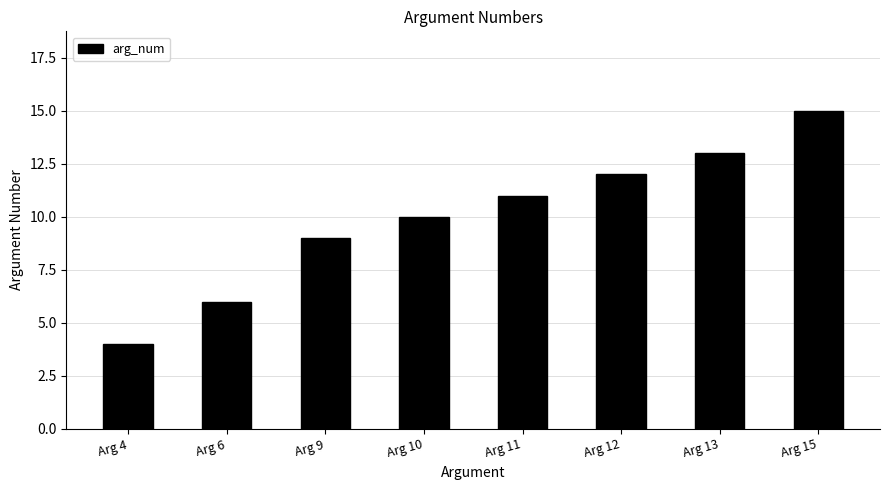

Are the bars grouped side by side (vs. stacked)?

No